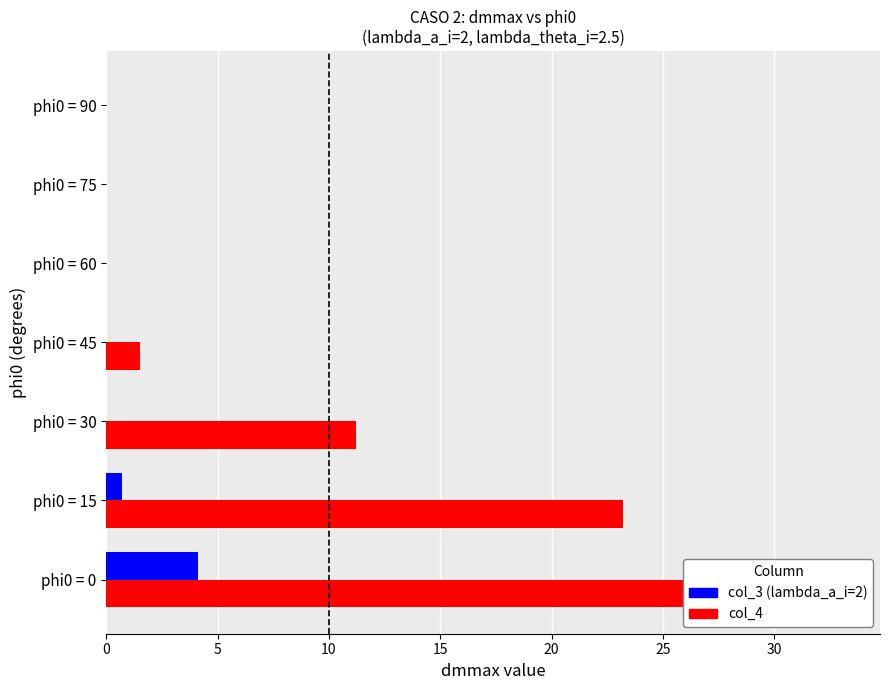

How many data points in col_4 are less than 1?

3